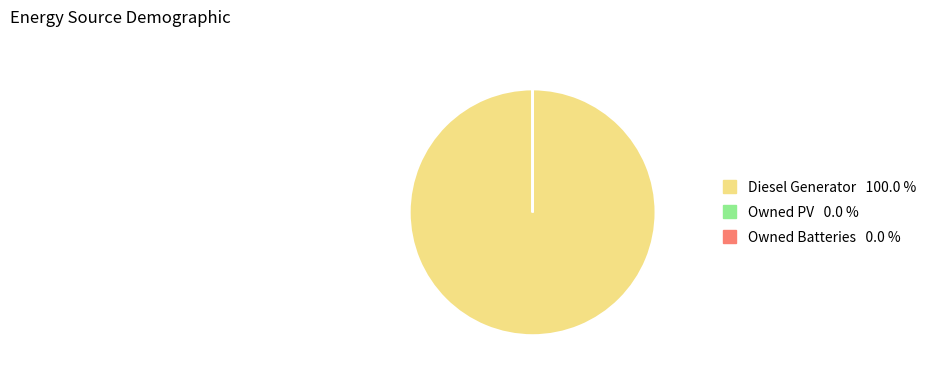

Which category has the biggest portion of the pie?

Diesel Generator